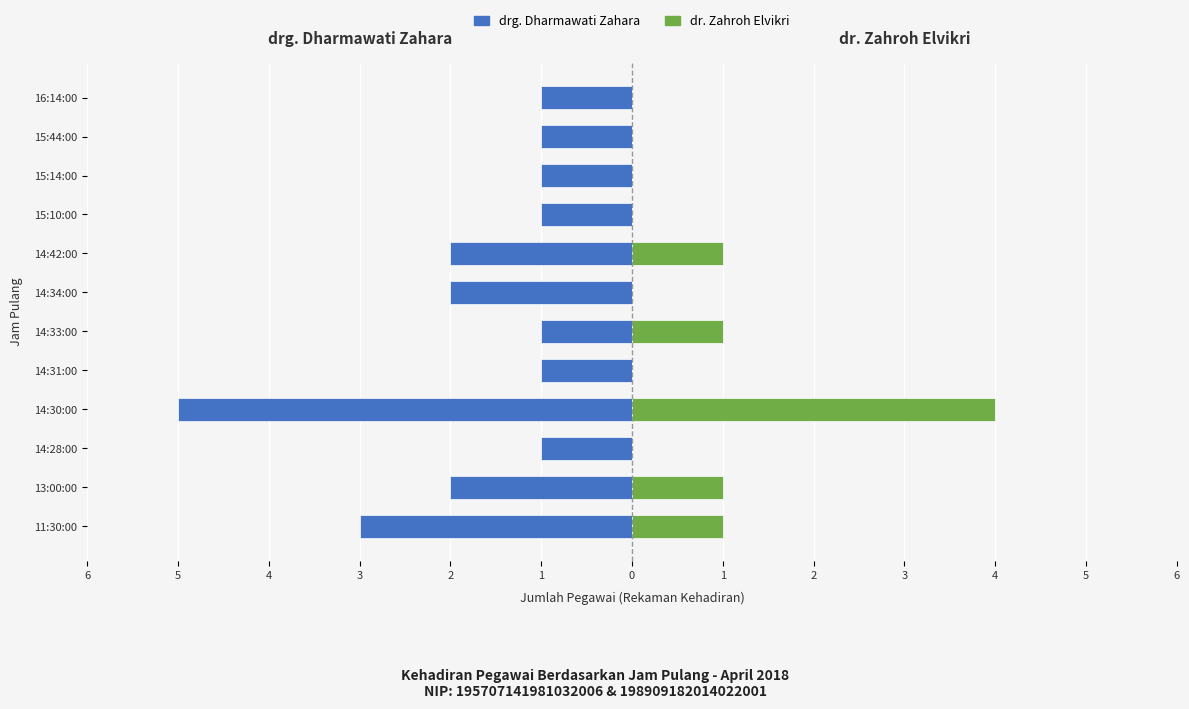

How many positive values does the dr. Zahroh Elvikri series have?

5